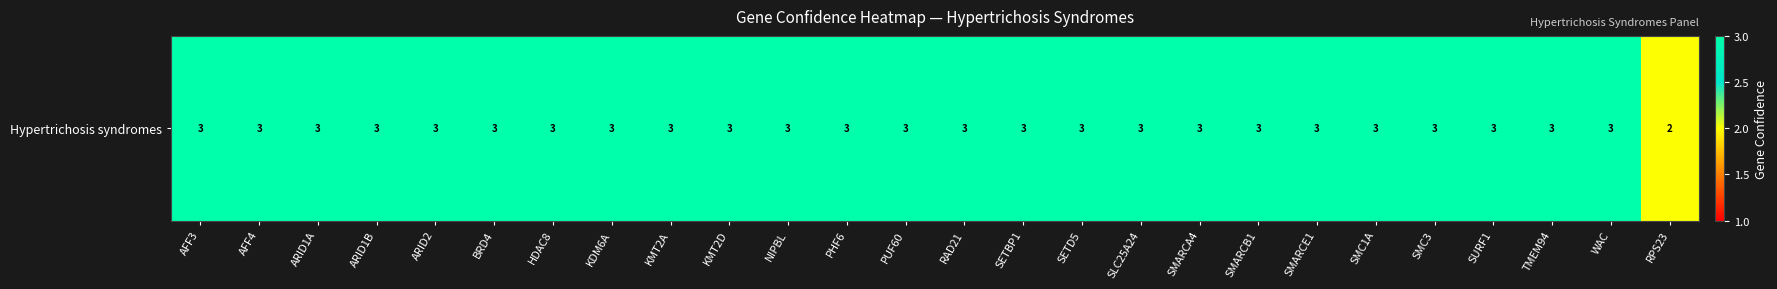

How many data points does each series have?

26